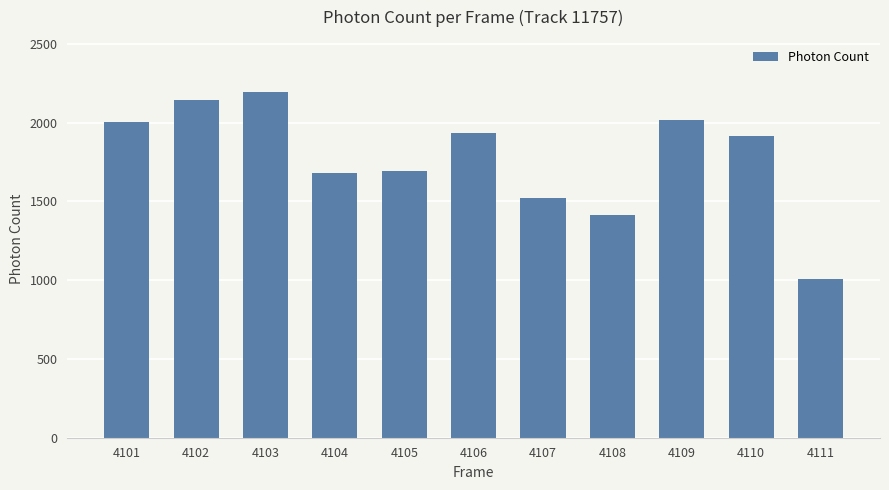

What is the maximum value shown in the chart?

2195.2